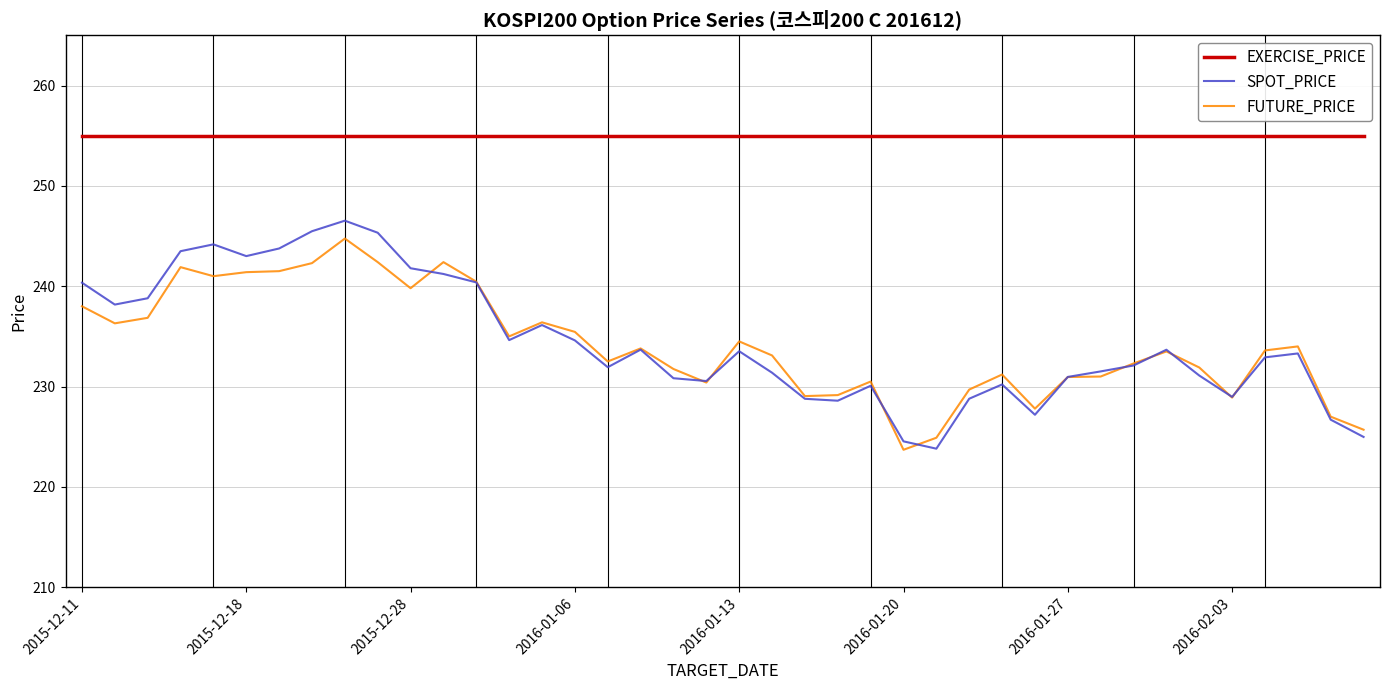

Which series has the largest total across all categories?

EXERCISE_PRICE